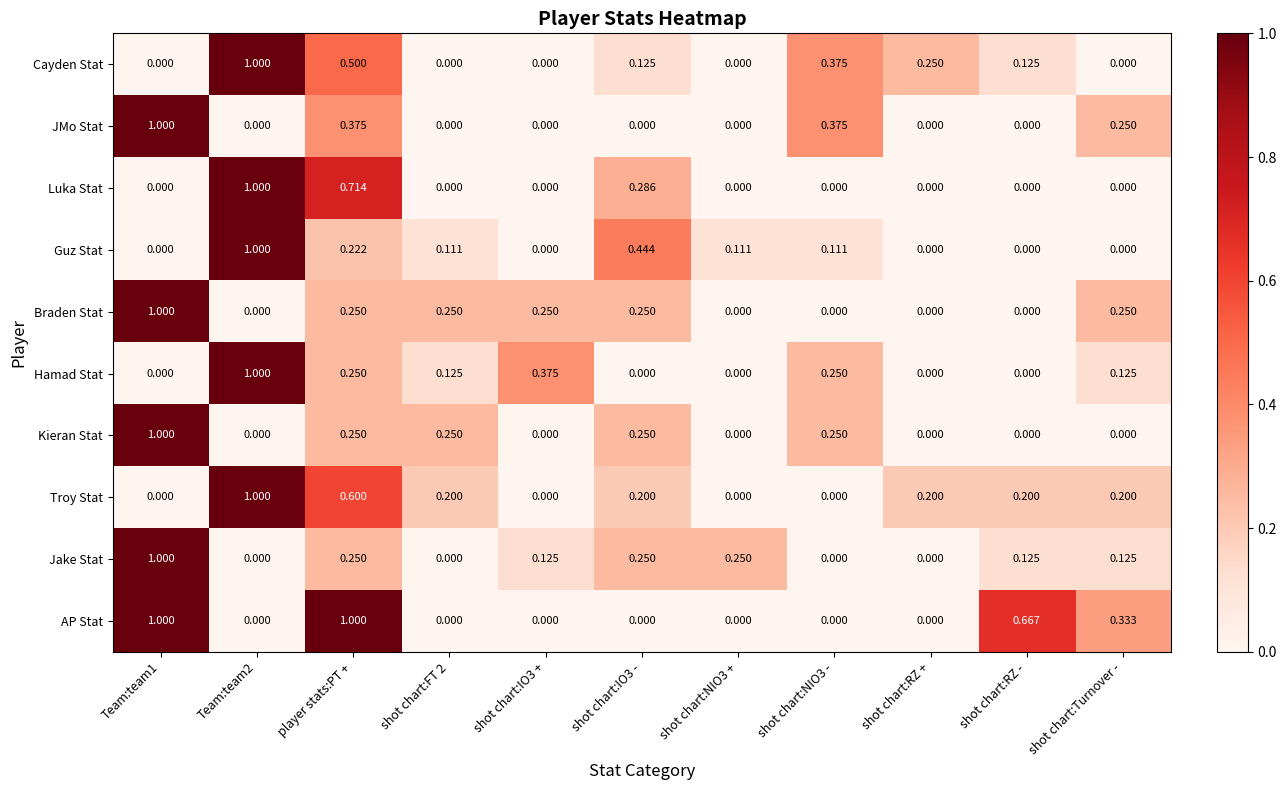

Which series changed the most between player stats:PT + and shot chart:FT 2?

AP Stat